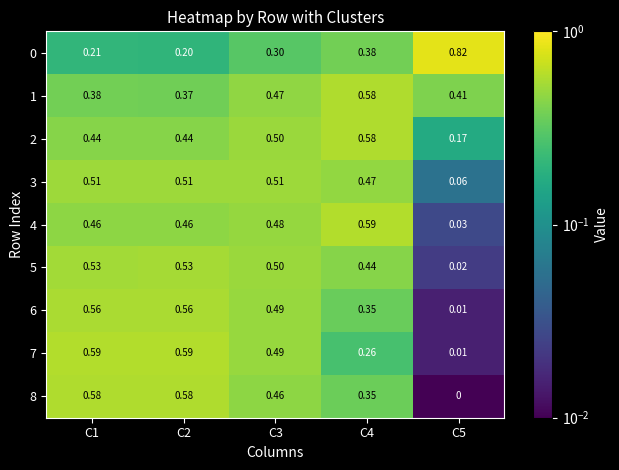

How many data points does each series have?

5